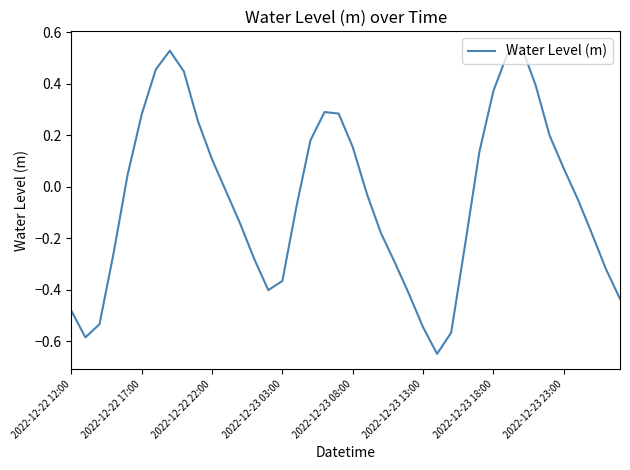

How many interior local valleys (lower than both neighbors) does the data have?

3